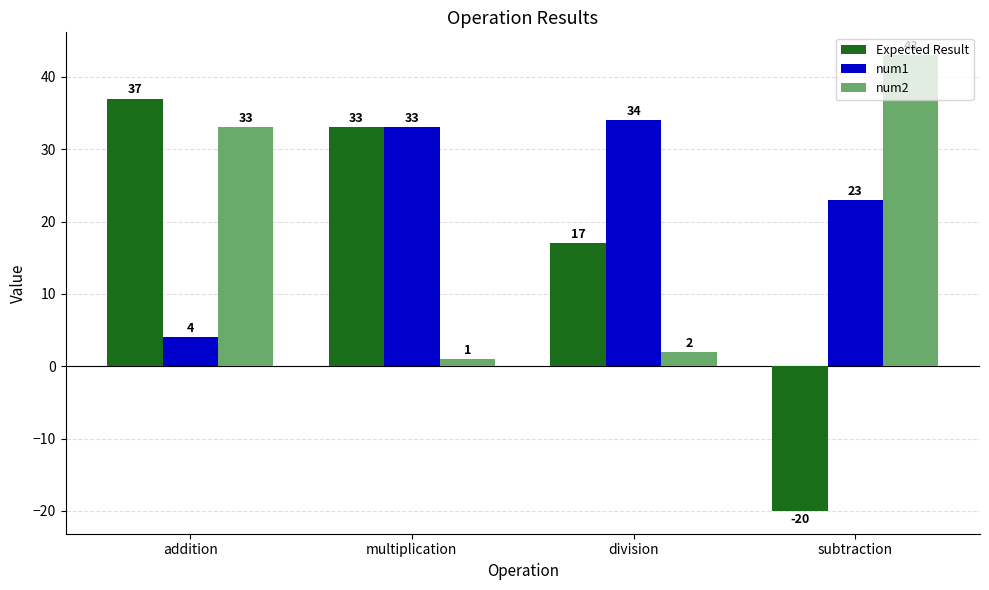

Which category has the highest value in the num2 series?

subtraction